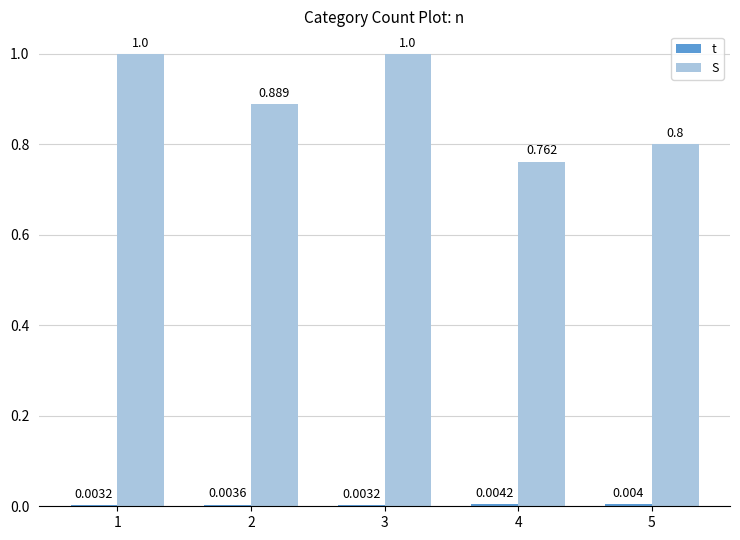

Is the value of t at 2 greater than the value of S at 4?

No